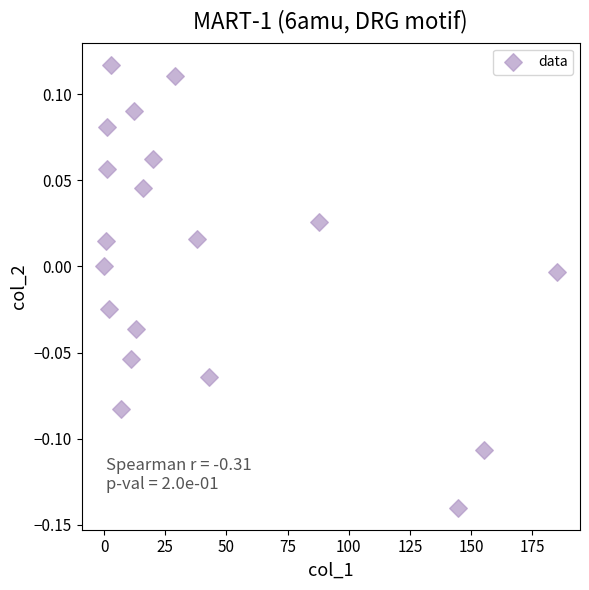

What is the range of Y values (max minus min)?

0.3